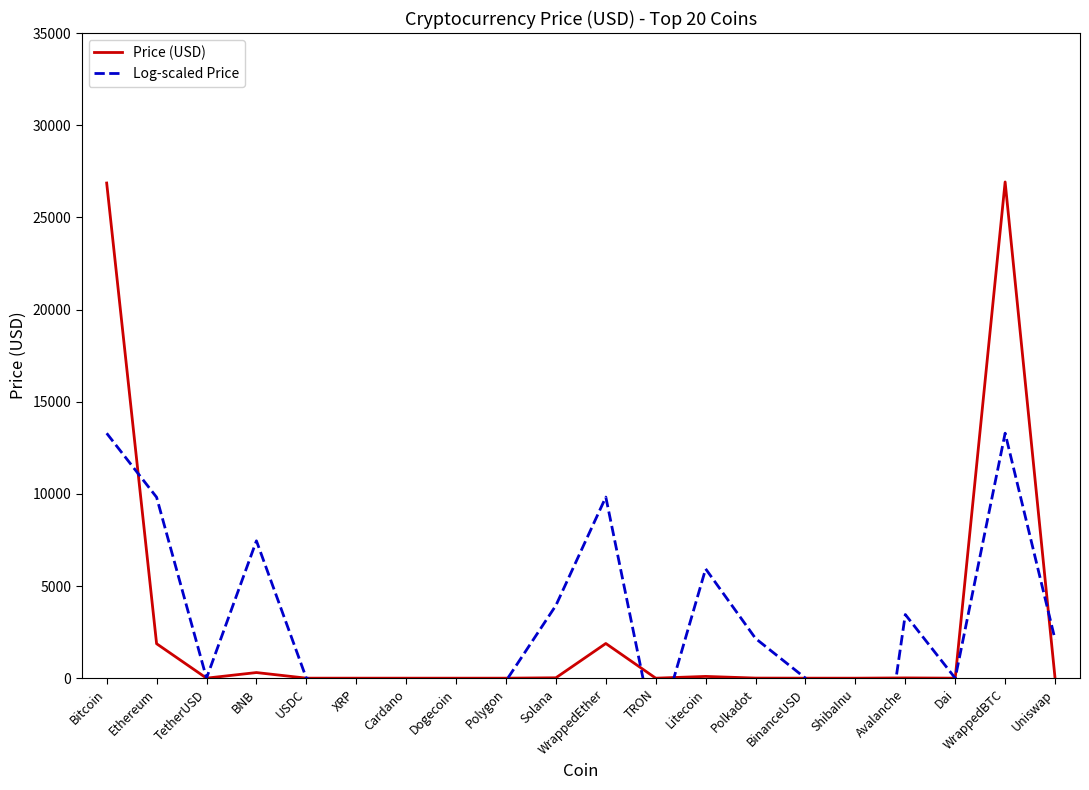

True or false: Log-scaled Price has more than 1 interior local peaks.

True